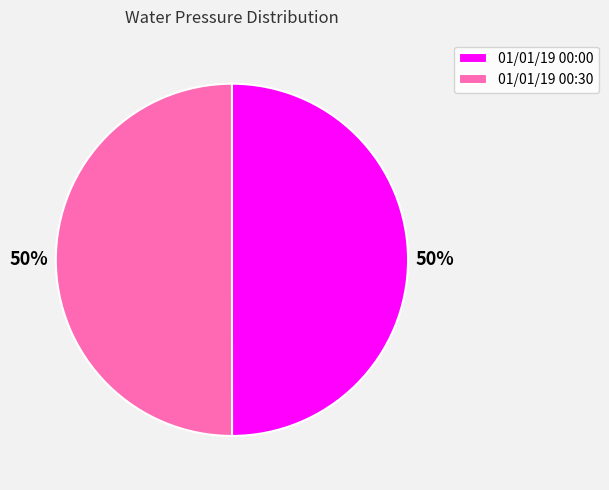

To the nearest percent, what portion does 01/01/19 00:00 represent?

50%